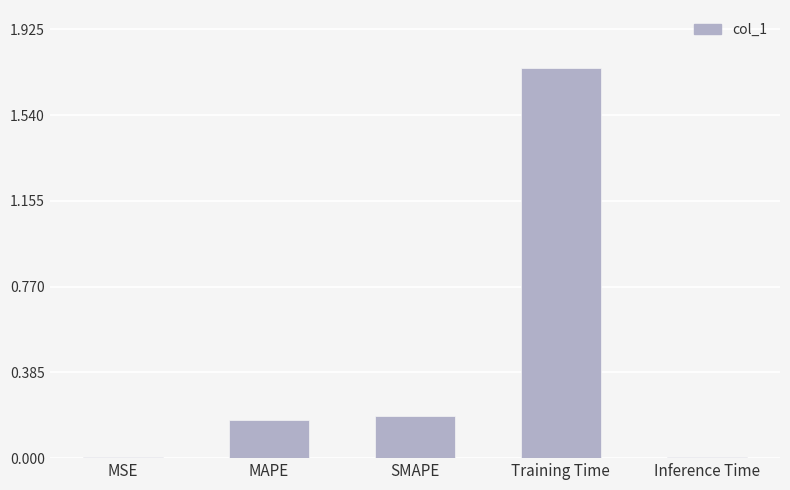

Are the bars horizontal?

No